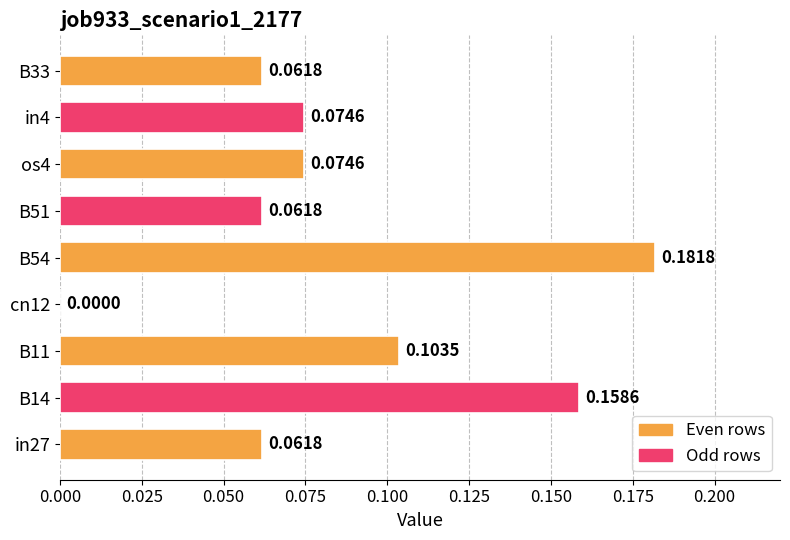

Between cn12 and os4, which is larger?

os4